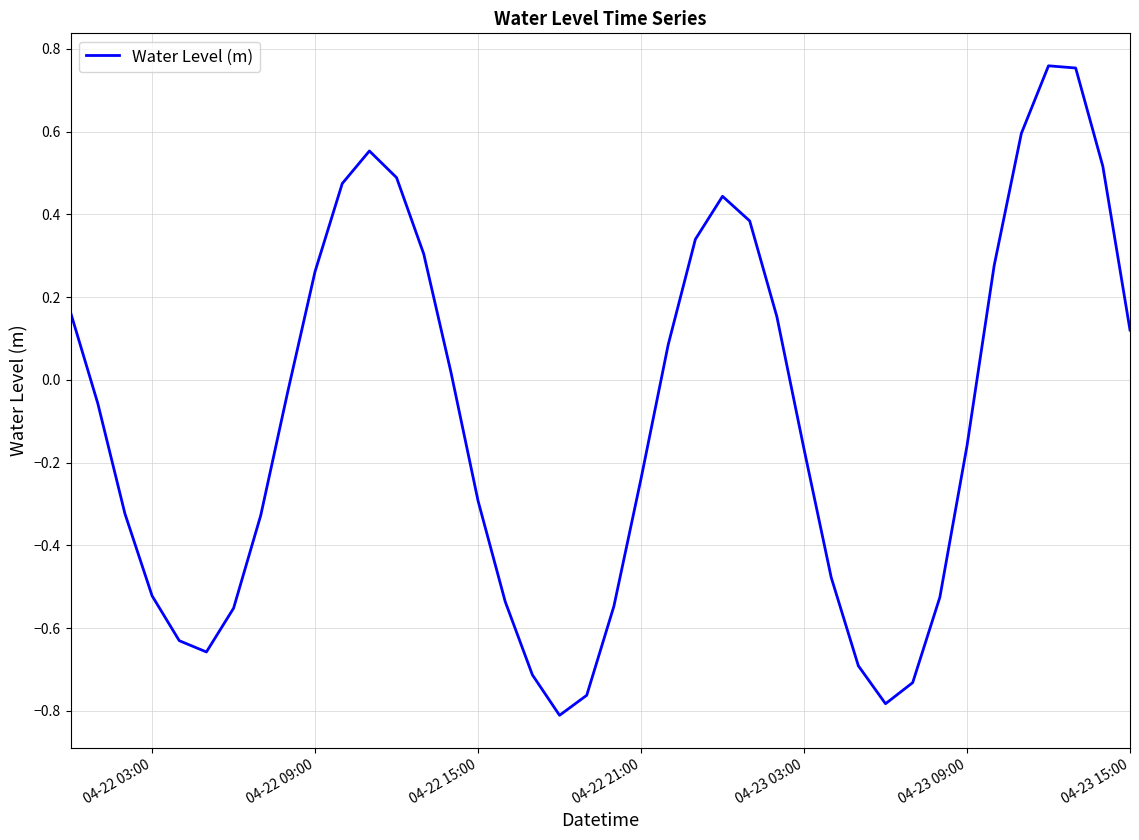

What is the difference between the maximum and minimum values?

1.6